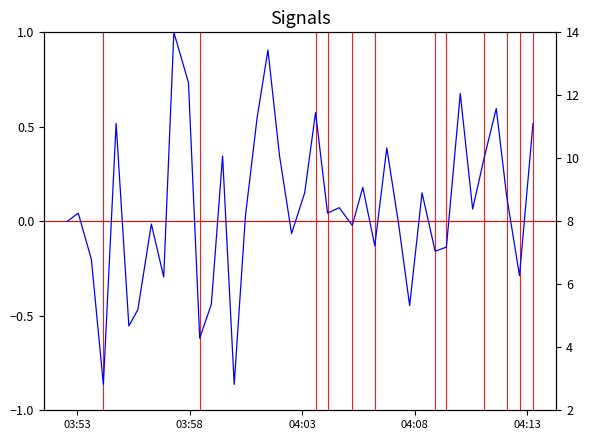

Reading right to left, extract all data points from this chart.

col_7 (signal): 0.5	-0.3	0.1	0.6	0.3	0.1	0.7	-0.1	-0.2	0.2	-0.4	-0.0	0.4	-0.1	0.2	-0.0	0.1	0.0	0.6	0.2	-0.1	0.3	0.9	0.5	0.0	-0.9	0.3	-0.4	-0.6	0.7	1.0	-0.3	-0.0	-0.5	-0.6	0.5	-0.9	-0.2	0.0	0.0
col_1 (price): 14.0	12.7	13.4	13.1	11.5	10.6	10.5	8.7	9.1	9.5	9.1	10.2	10.3	9.3	9.6	9.1	9.2	9.0	8.9	7.4	7.0	7.2	6.3	3.9	2.5	2.4	4.7	3.8	4.9	6.5	4.6	2.0	2.8	2.8	4.0	5.5	4.1	6.4	6.9	6.8